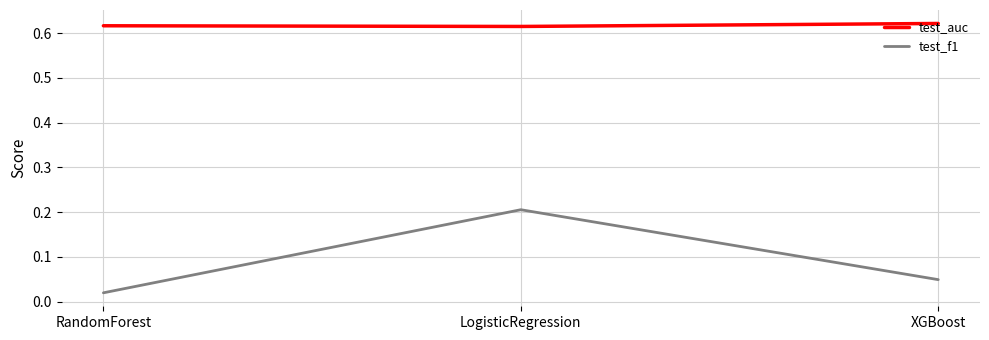

Which label corresponds to the smallest value in the chart?

RandomForest